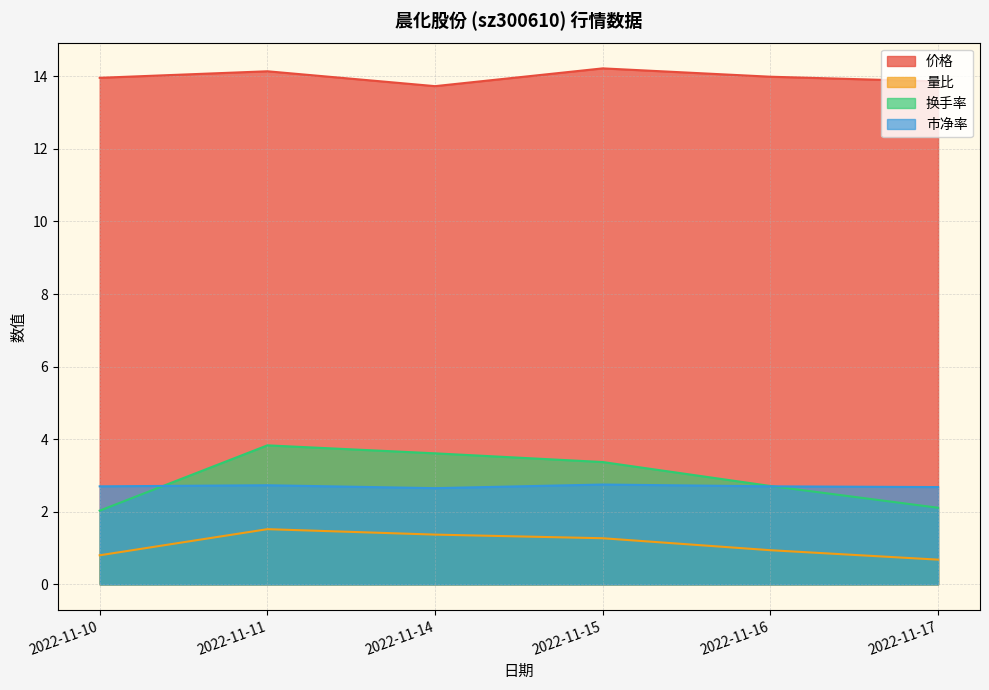

The 量比 series shows 1.2 at 2022-11-10. True or false?

False